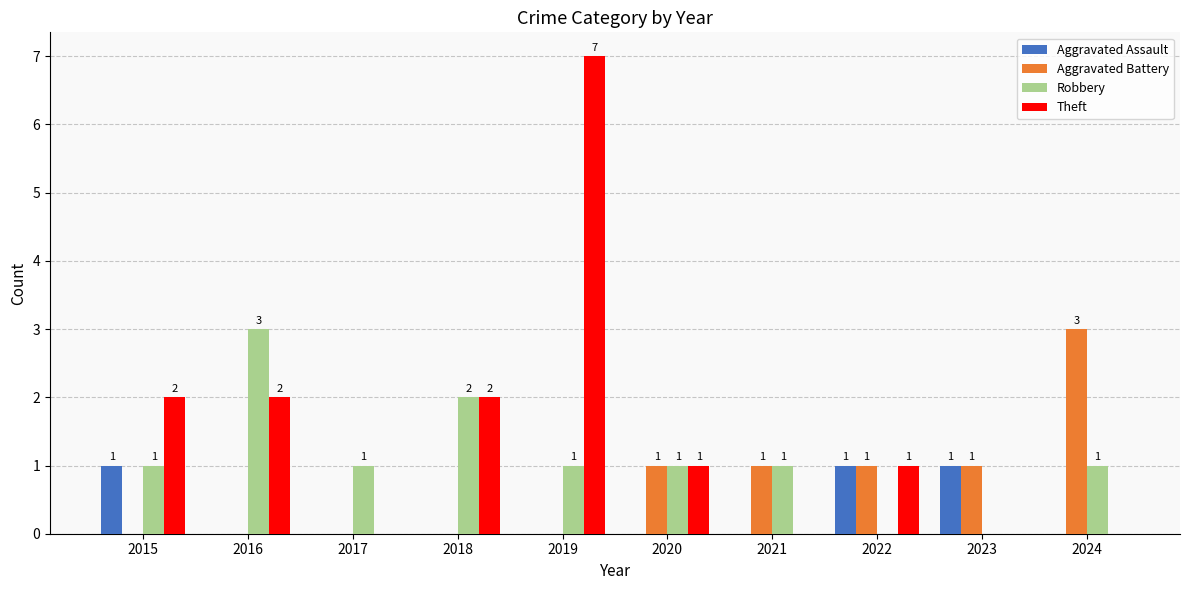

At which category is the sum across all series the highest?

2019